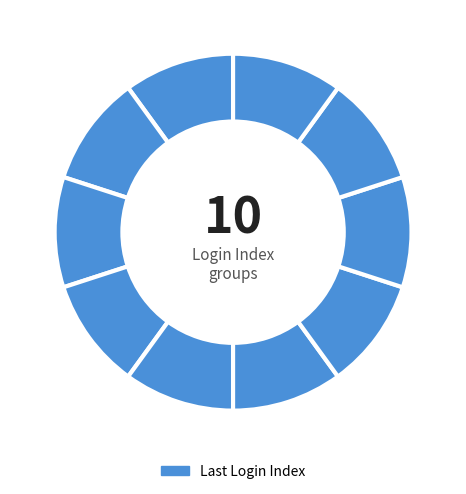

Is there a majority slice in this chart?

No